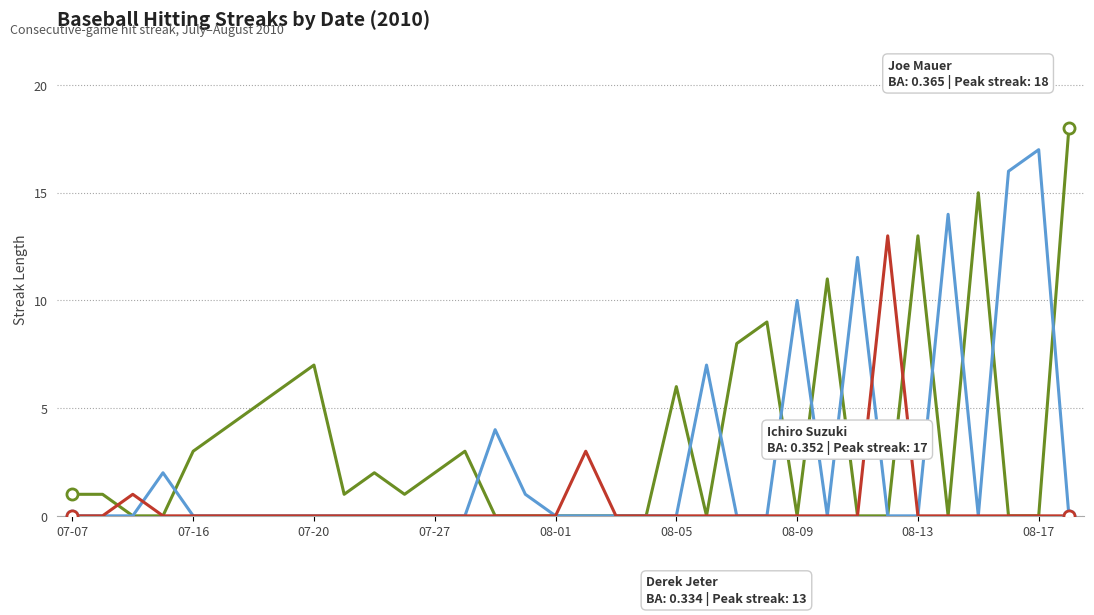

What is the greatest value displayed?

18